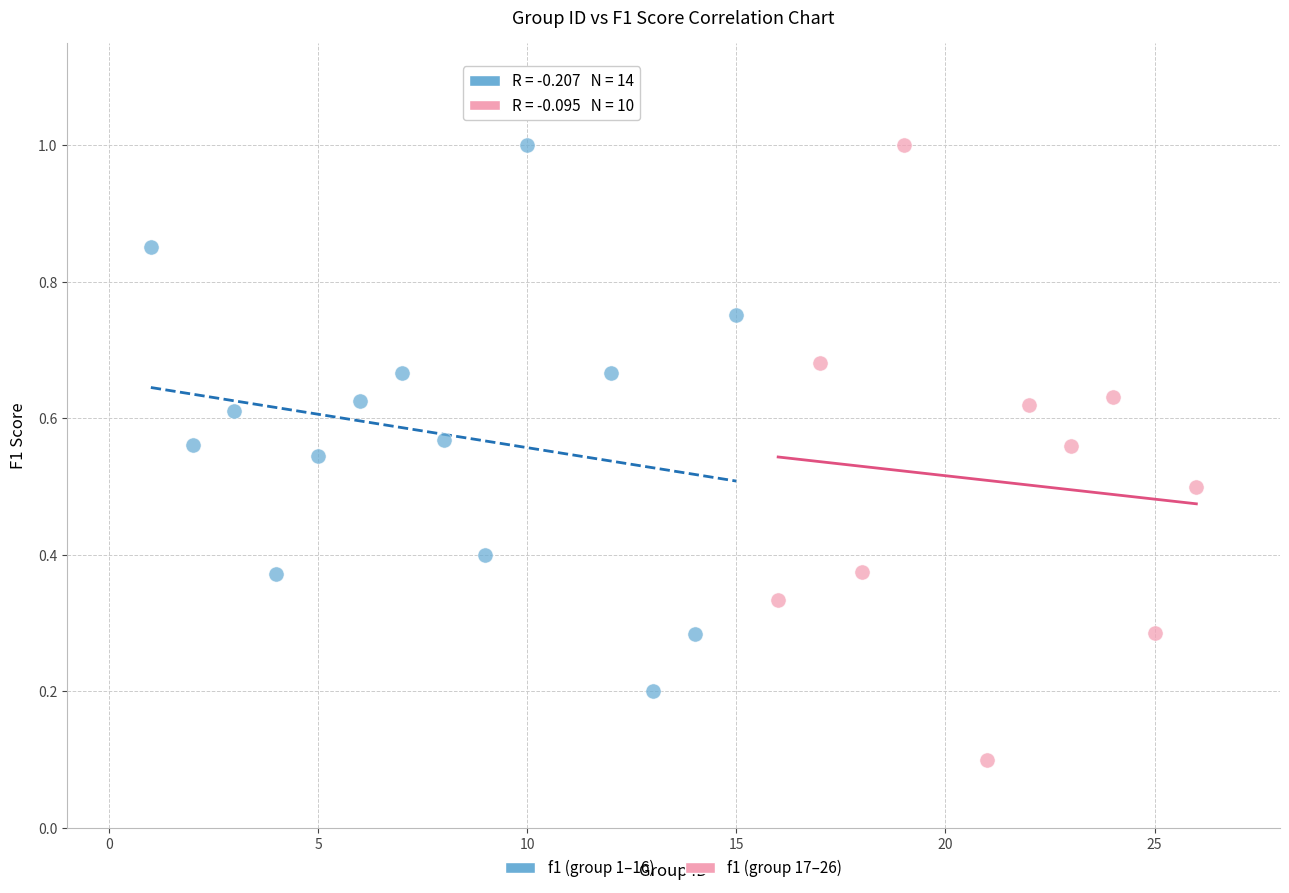

Which series has the widest spread of Y values?

f1 (group 17–26)